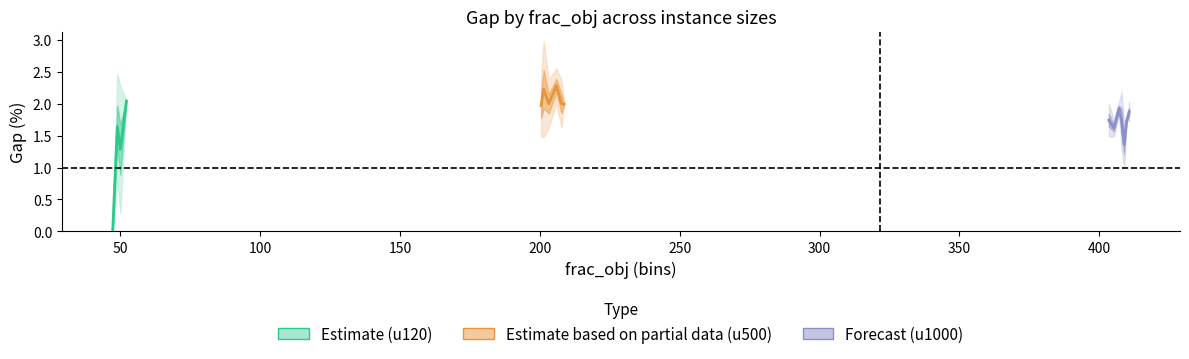

After their last crossing, which series has the higher values: u1000_gap or u120_gap?

u120_gap